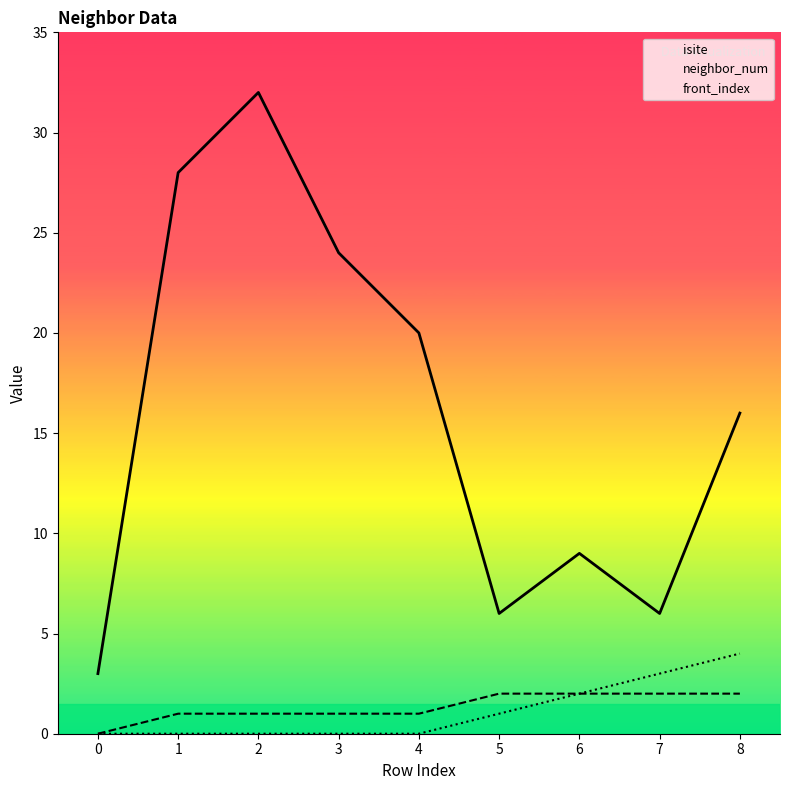

Reading left to right, extract all data points from this chart.

isite: 3	28	32	24	20	6	9	6	16
neighbor_num: 0	1	1	1	1	2	2	2	2
front_index: 0	0	0	0	0	1	2	3	4